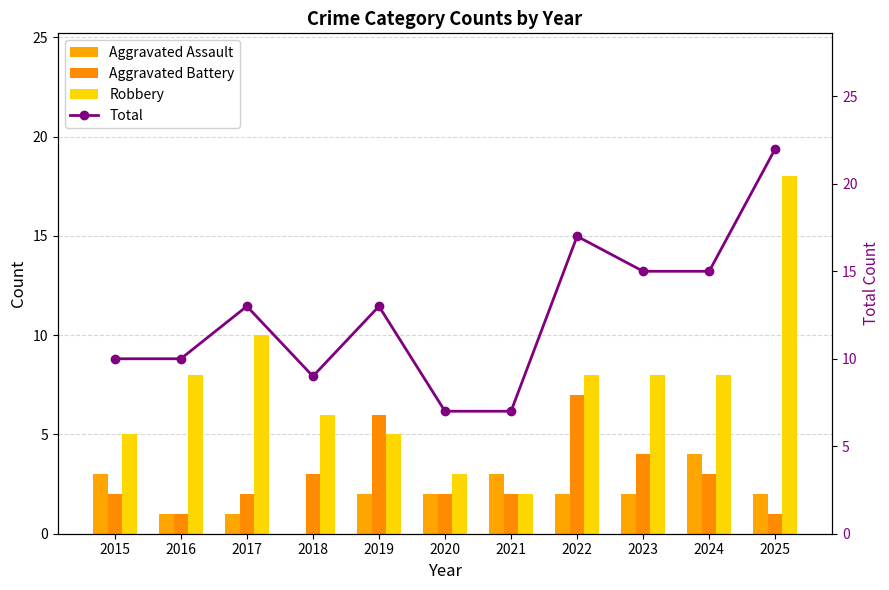

Between 2017 and 2019, which is larger?

2019